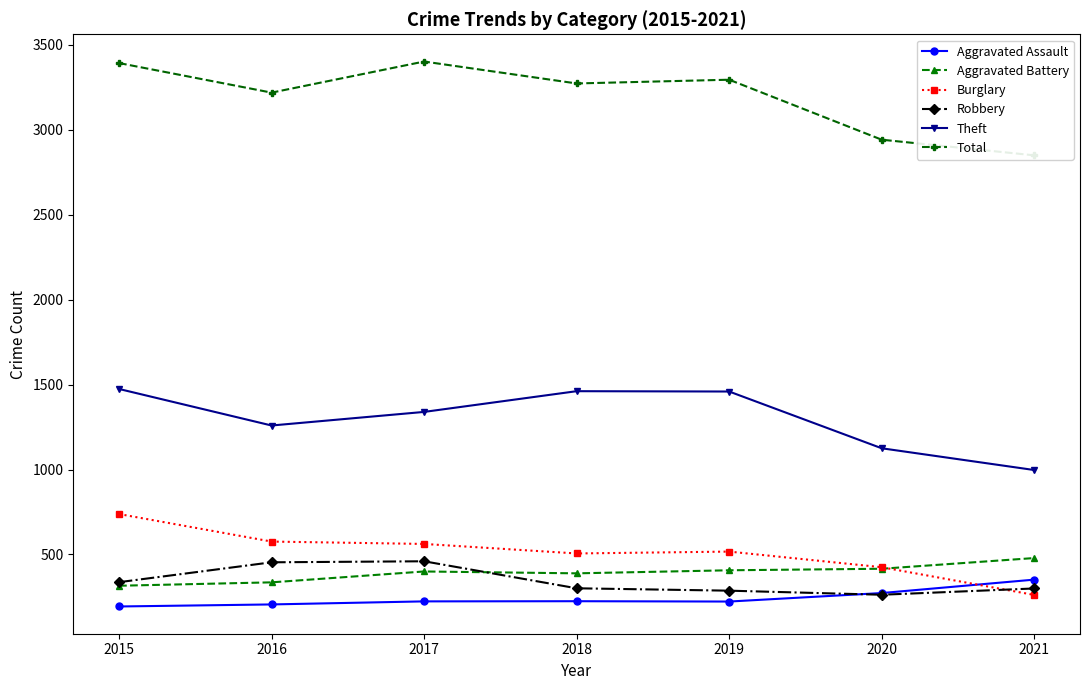

What is the highest value of the Aggravated Assault series?

352